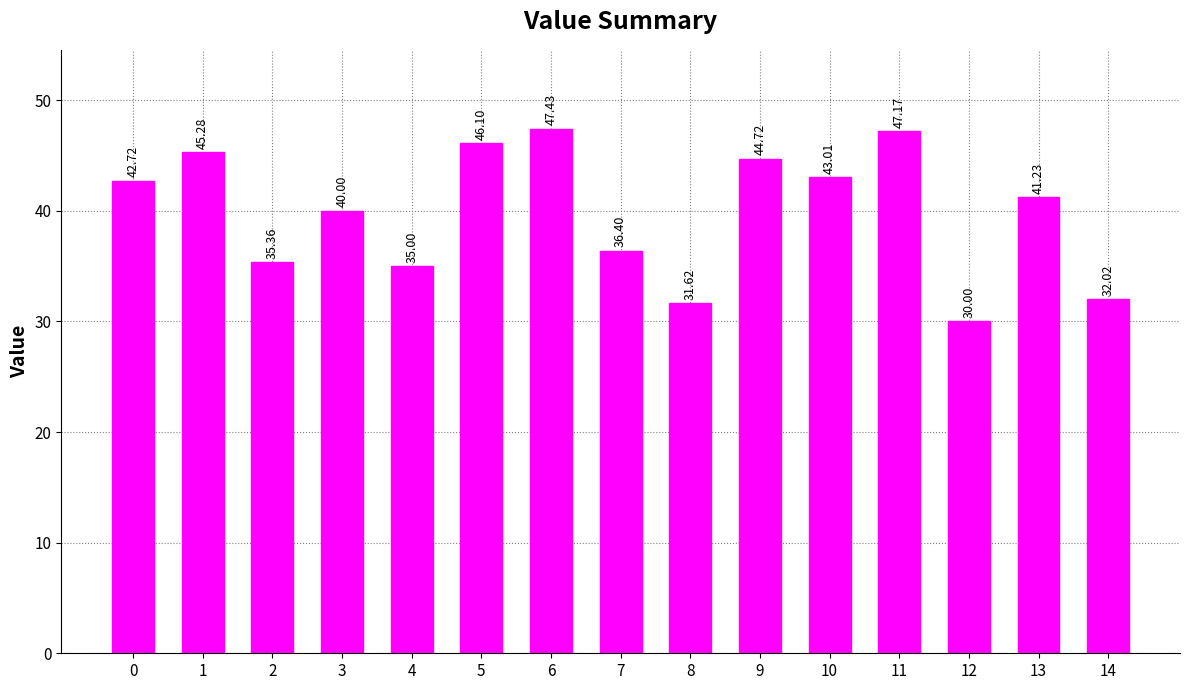

What is the sum of the values at 14 and 3?

72.0